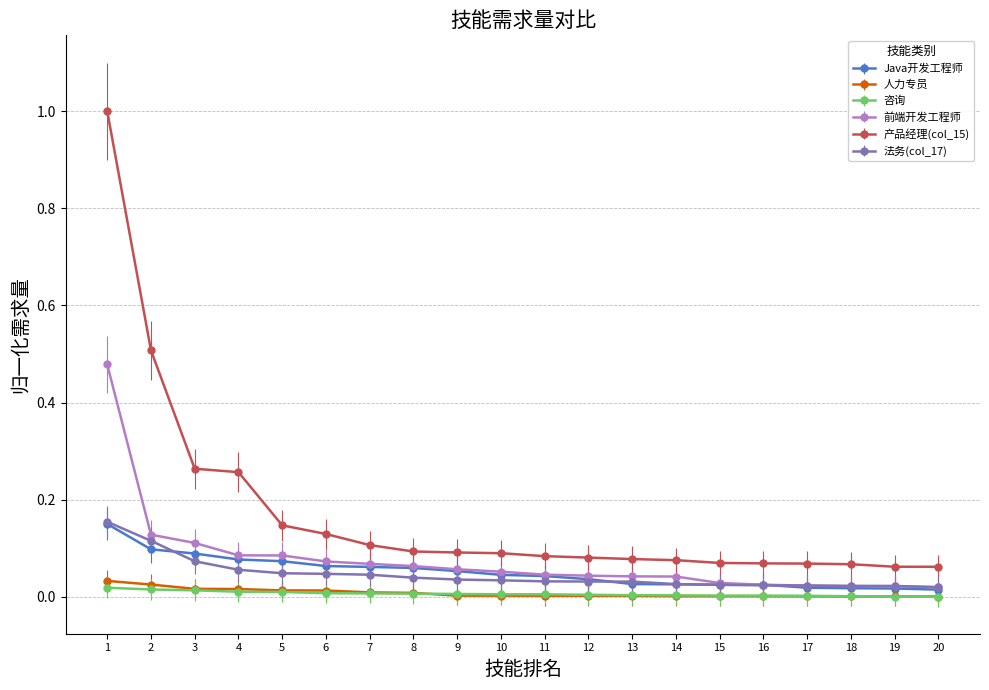

Which series has the widest spread of values?

产品经理(col_15)